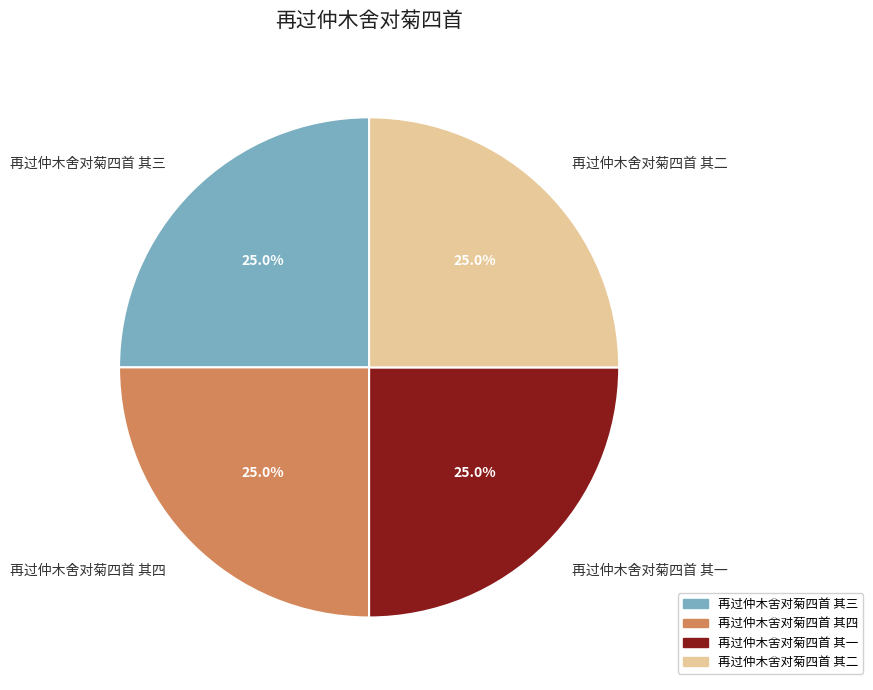

Does 再过仲木舍对菊四首 其四 represent more than half of the total?

No